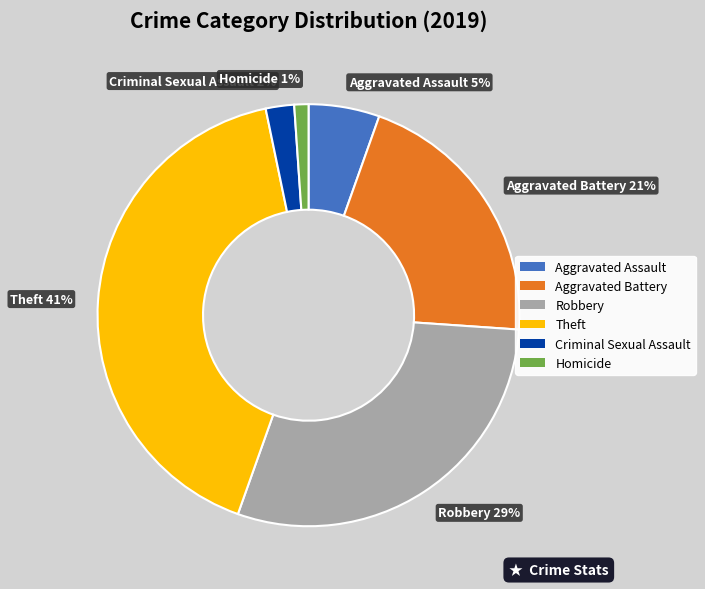

Combined, do Aggravated Assault 5% and Theft 41% account for over 50%?

No